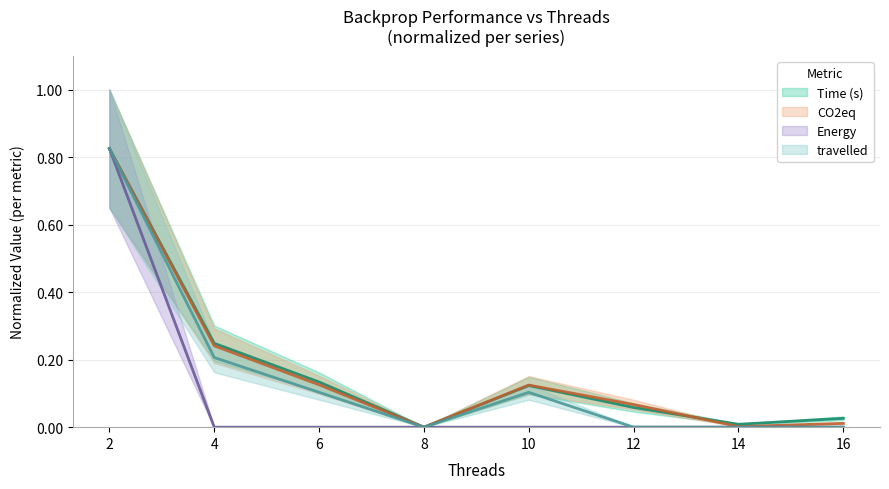

True or false: Time (s) has a value of 0.8 at 2.

True